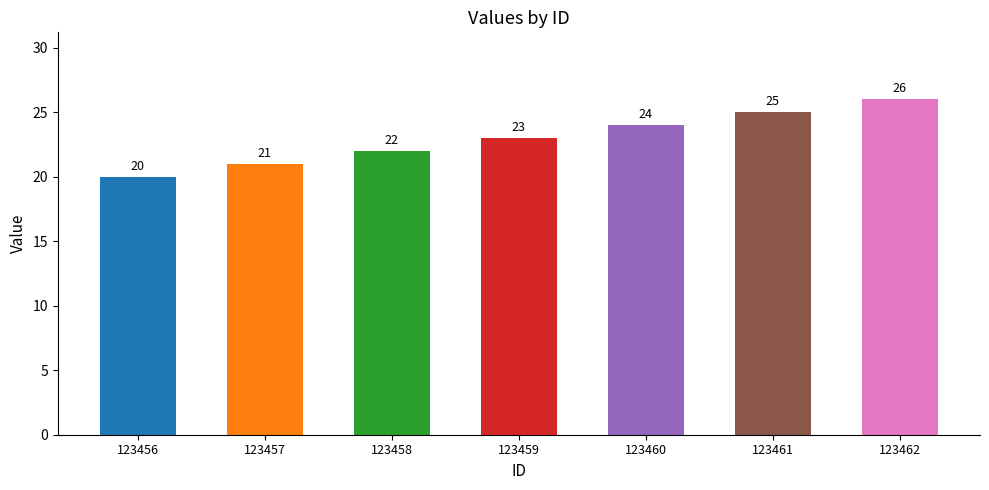

The value at 123456 is 20. True or false?

True